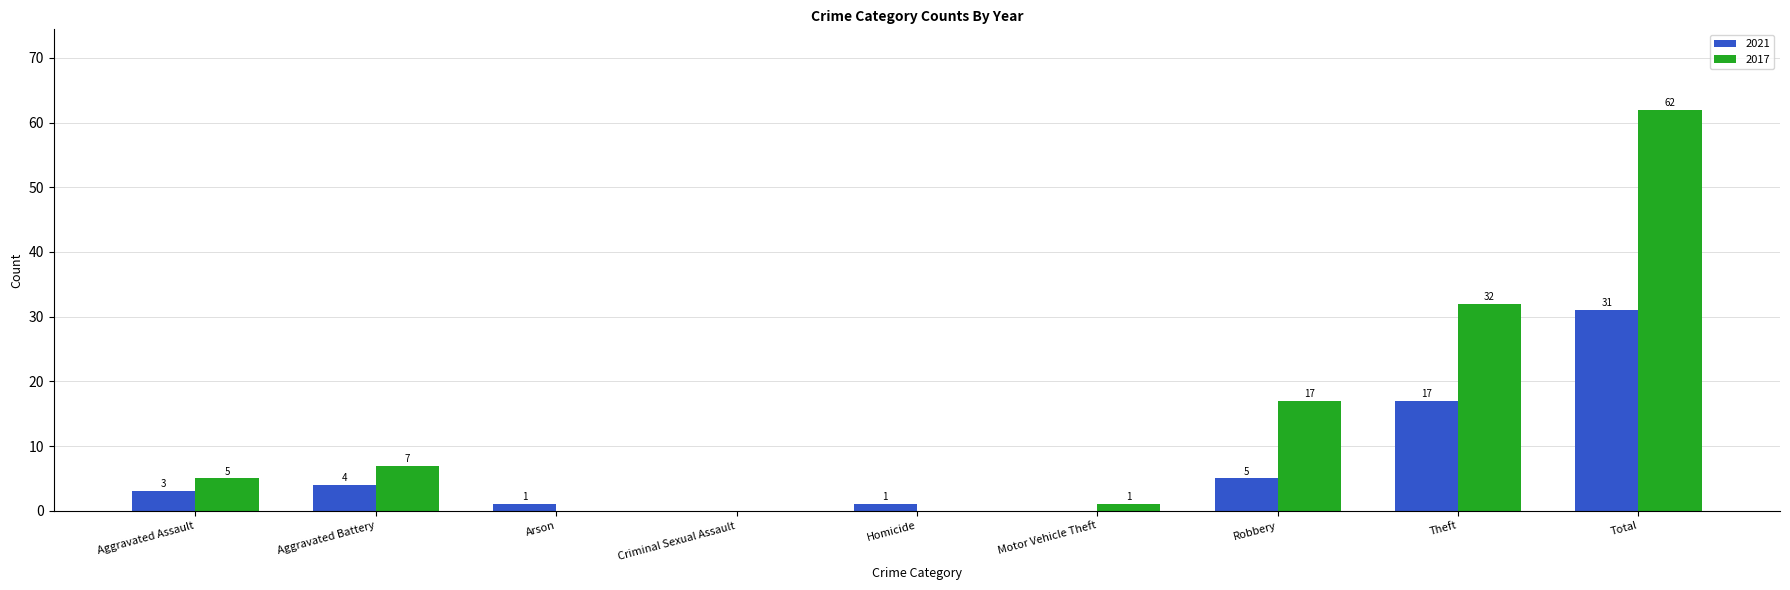

Which series changed the most between Homicide and Theft?

2017